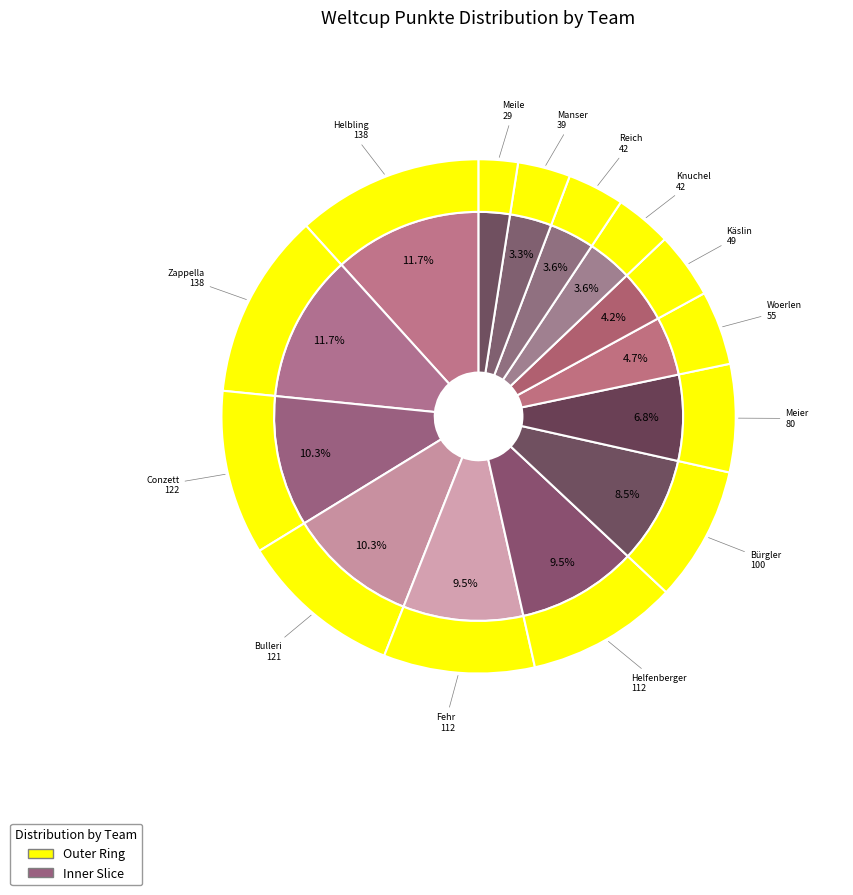

Combined, what portion of the pie is Bürgler and Bulleri?

18.7%